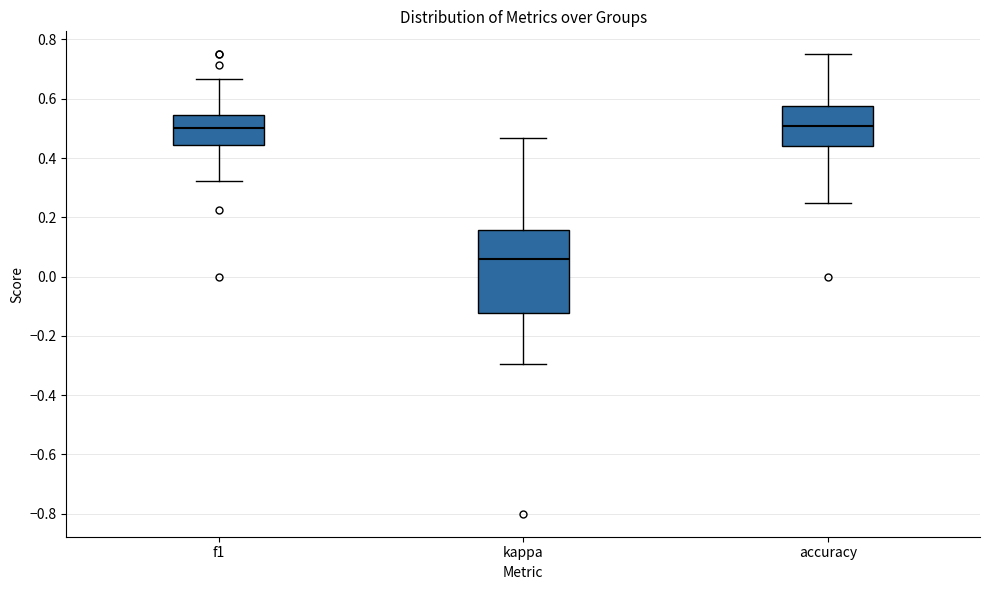

Reading left to right, read every box against the y-axis: the position of its median line, the range the box covers, and the ends of its whiskers. The values are not printed on the chart, so give them approximately, as read against the axis.

f1: median 0.50, box 0.44 to 0.54, whiskers 0.32 to 0.66
kappa: median 0.06, box -0.12 to 0.16, whiskers -0.30 to 0.46
accuracy: median 0.50, box 0.44 to 0.58, whiskers 0.26 to 0.76